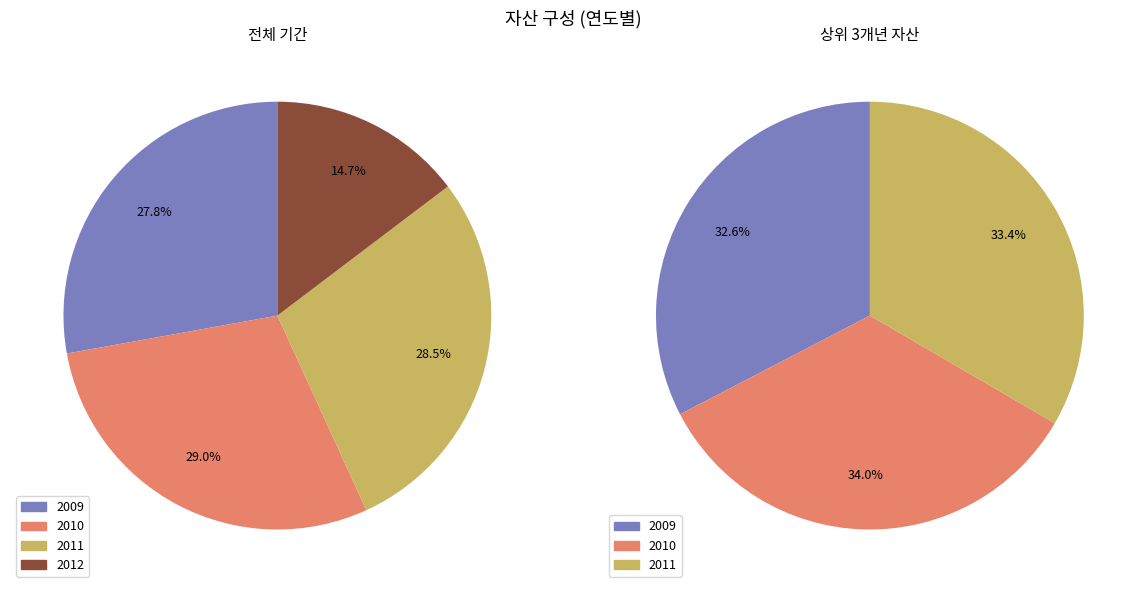

Combined, what portion of the pie is 2012 and 2009?

42.5%